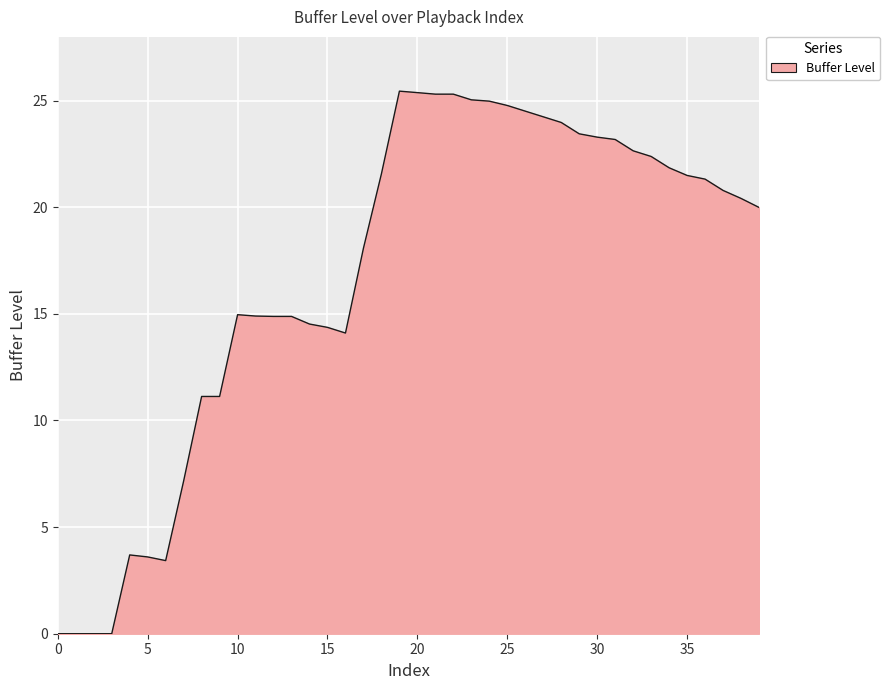

What is the maximum value shown in the chart?

25.4